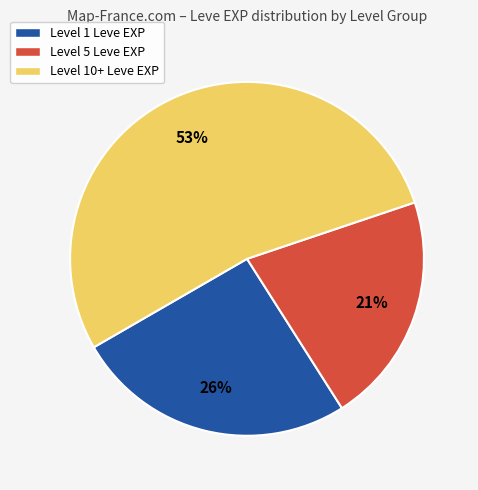

Which has a higher value, Level 5 Leve EXP or Level 1 Leve EXP?

Level 1 Leve EXP